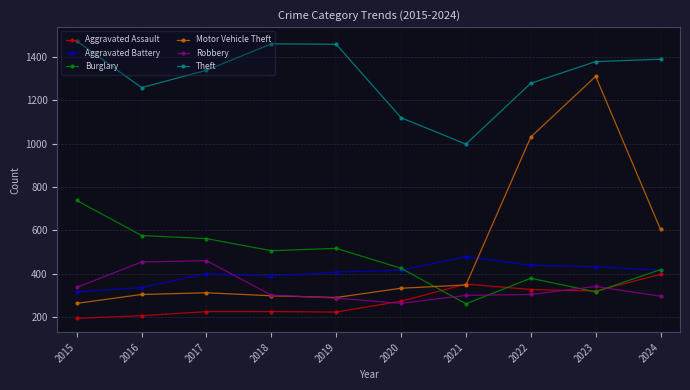

What are all the series names shown in the legend?

Aggravated Assault, Aggravated Battery, Burglary, Motor Vehicle Theft, Robbery, Theft